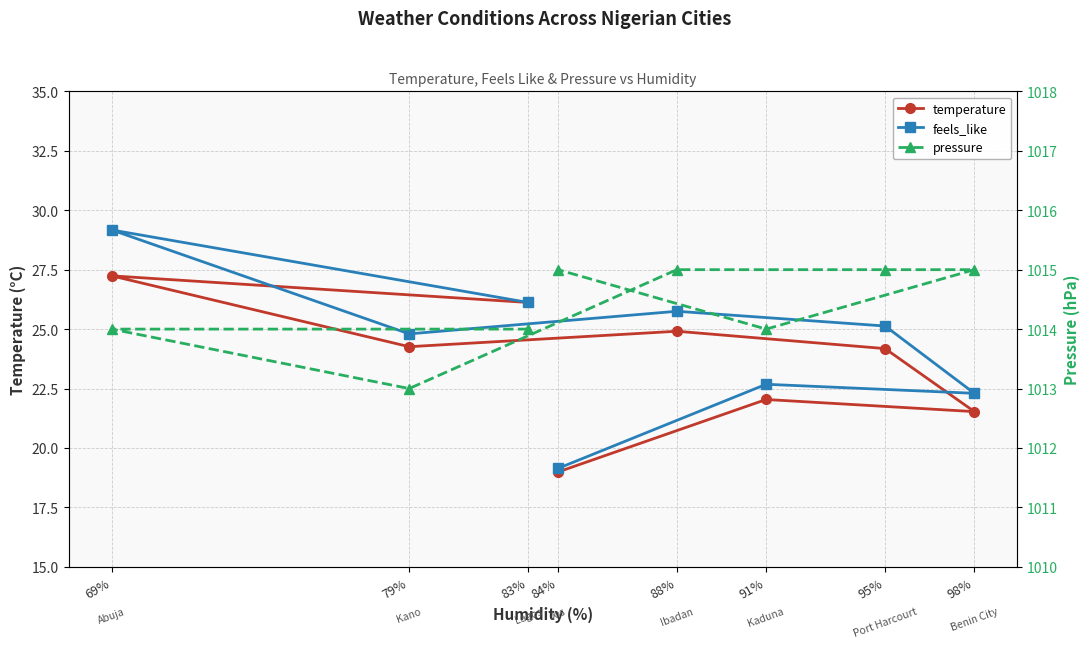

What is the label of the 3rd point from the left?

79%